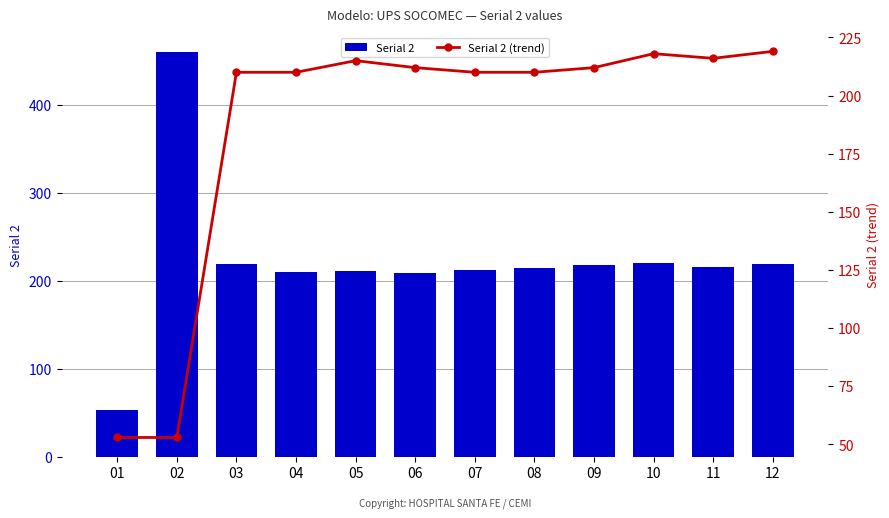

The Serial 2 series shows 218 at 09. True or false?

True